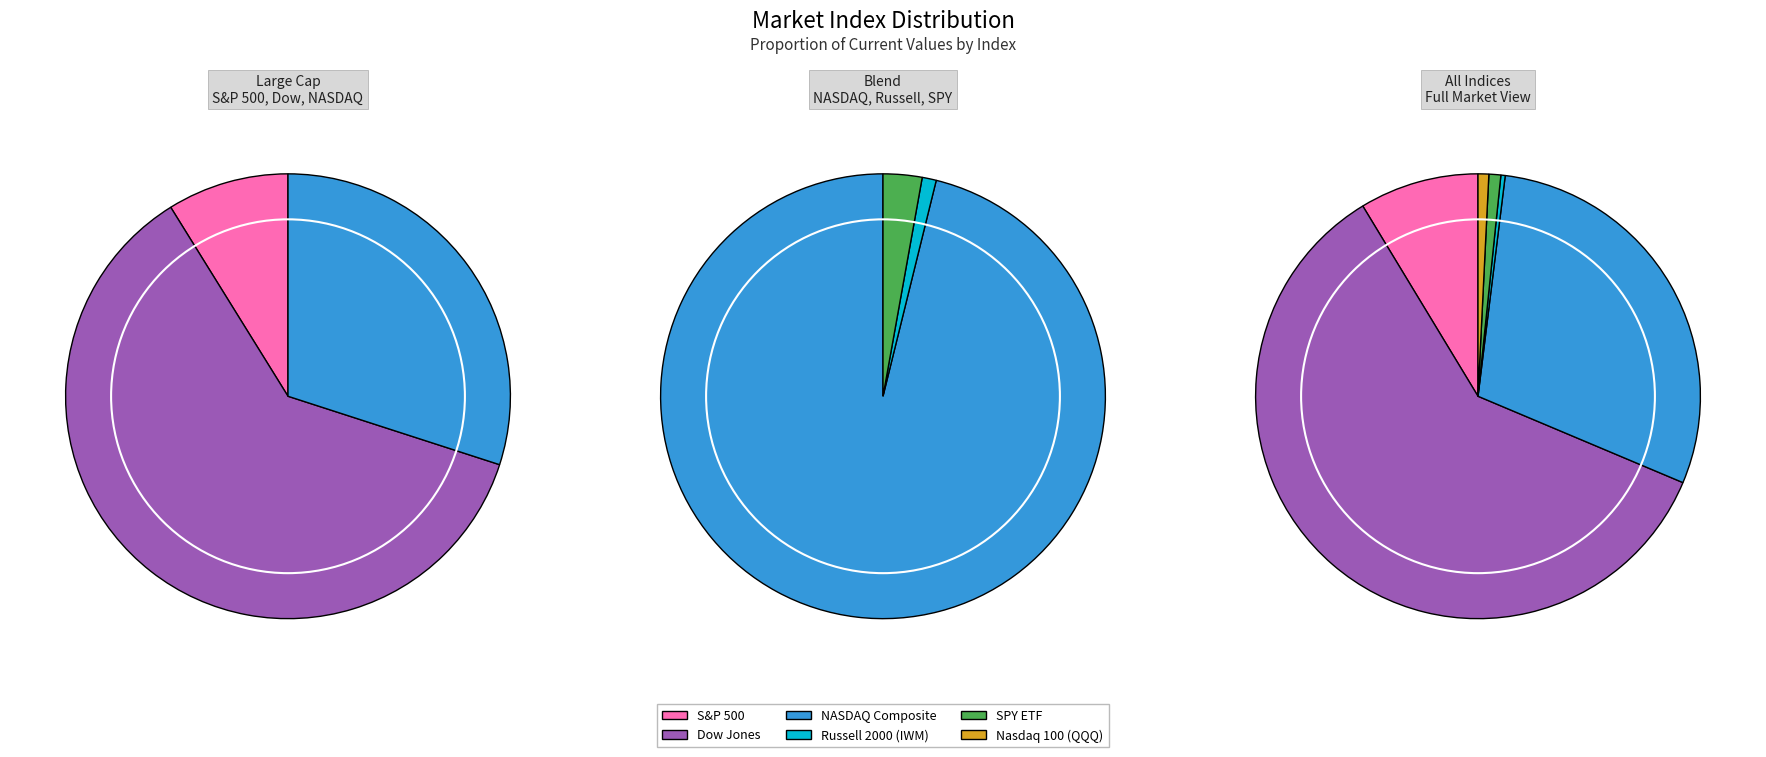

To the nearest percent, what is the combined percentage of Nasdaq 100 (QQQ) and Dow Jones?

61%